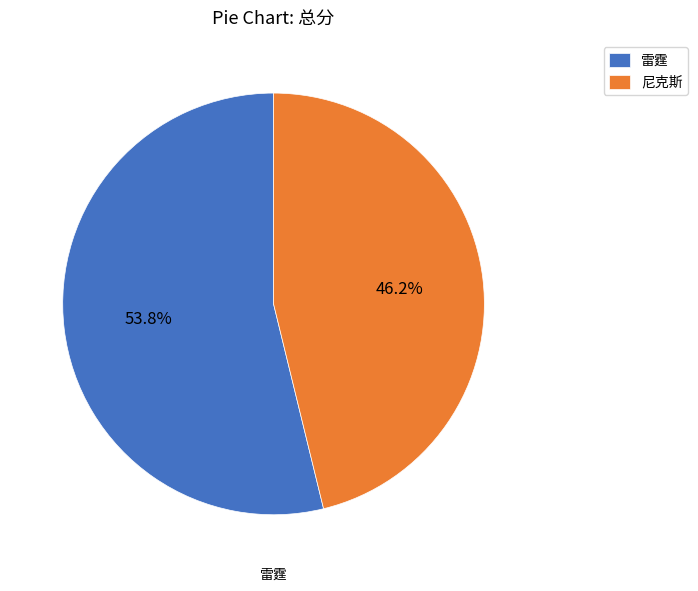

True or false: 尼克斯 accounts for 57% of the total.

False